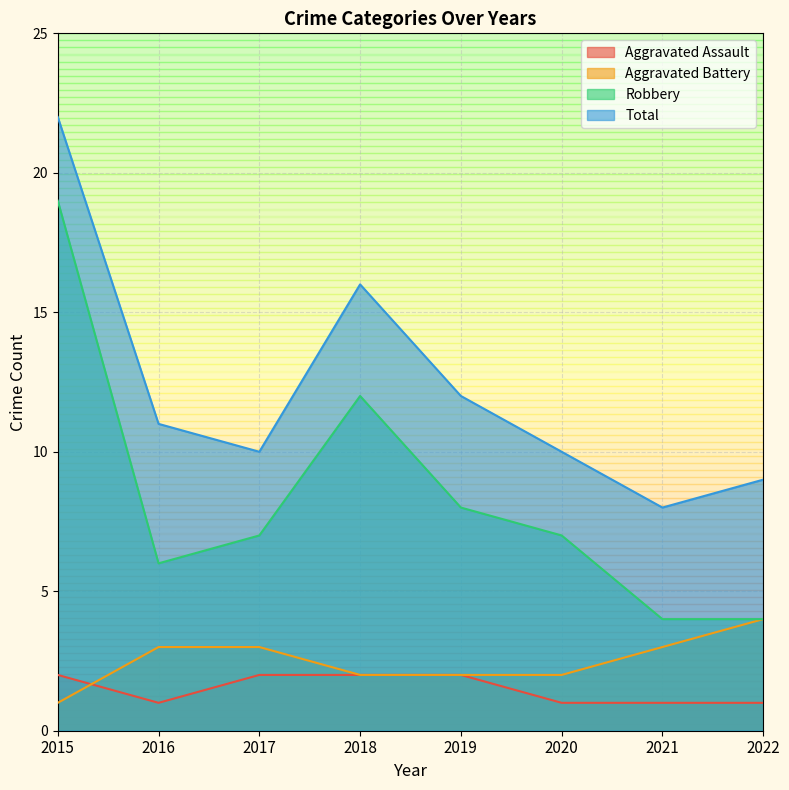

Reading left to right, extract all data points from this chart.

Aggravated Assault: 2015=2	2016=1	2017=2	2018=2	2019=2	2020=1	2021=1	2022=1
Aggravated Battery: 2015=1	2016=3	2017=3	2018=2	2019=2	2020=2	2021=3	2022=4
Robbery: 2015=19	2016=6	2017=7	2018=12	2019=8	2020=7	2021=4	2022=4
Total: 2015=22	2016=11	2017=10	2018=16	2019=12	2020=10	2021=8	2022=9